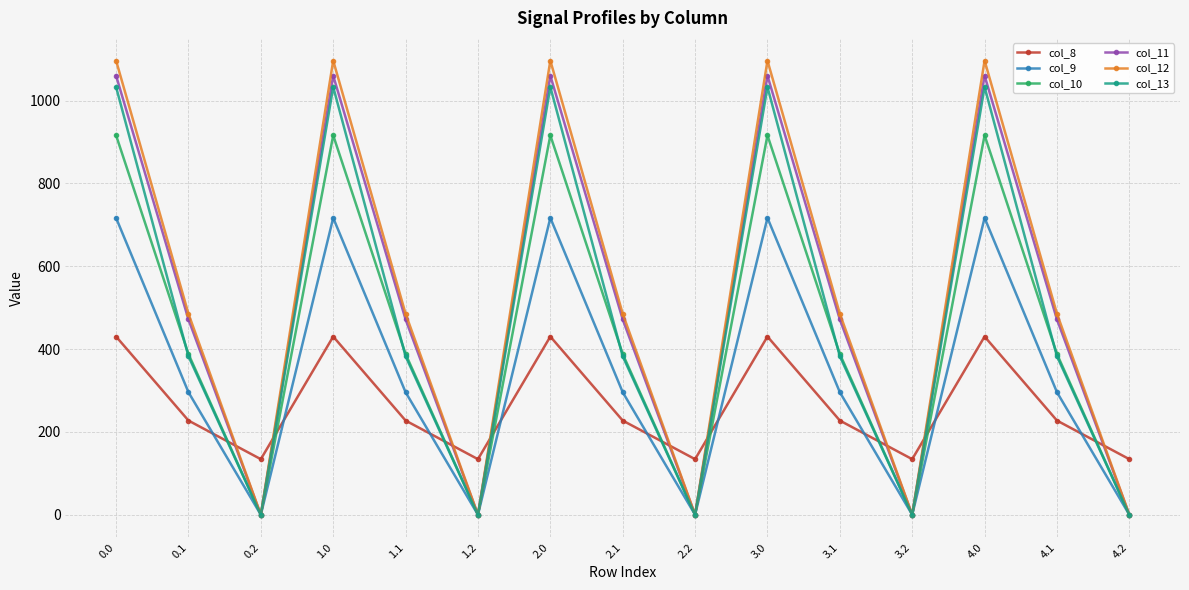

What is the label of the 14th point from the left?

4.1